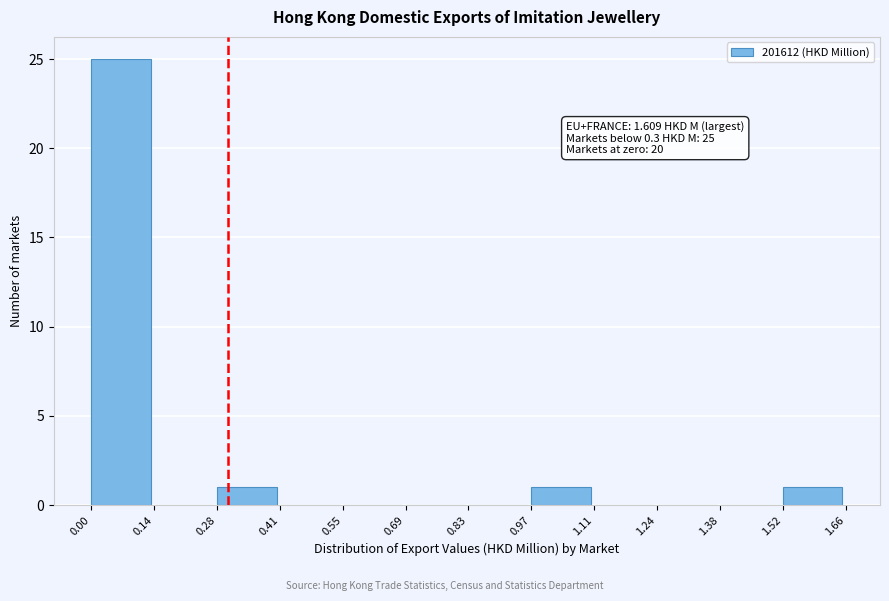

Which range on the x-axis has the tallest bar?

0.00 to 0.14